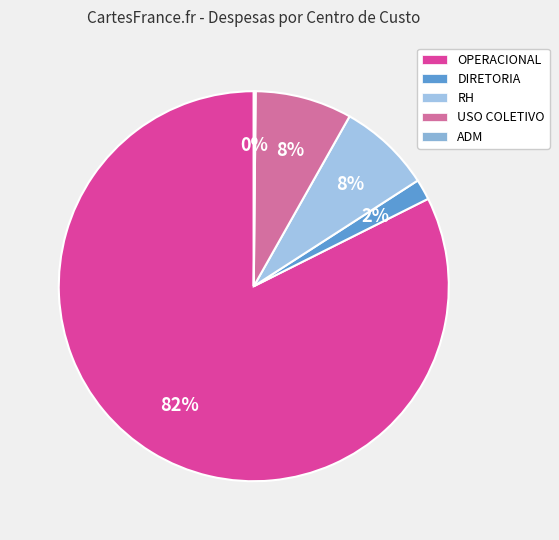

What is the ratio of the value at USO COLETIVO to the value at RH?

1.0